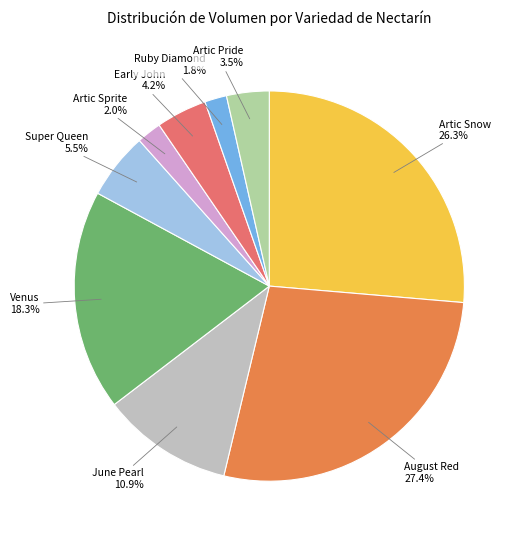

To the nearest percent, what percentage of the pie is Artic Sprite?

2%